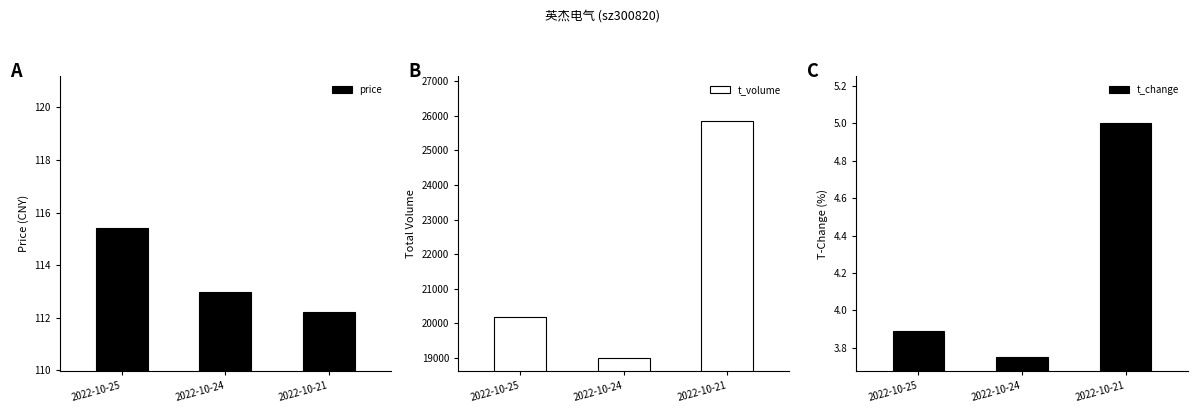

What is the difference between the t_change values at 2022-10-25 and 2022-10-21?

1.1